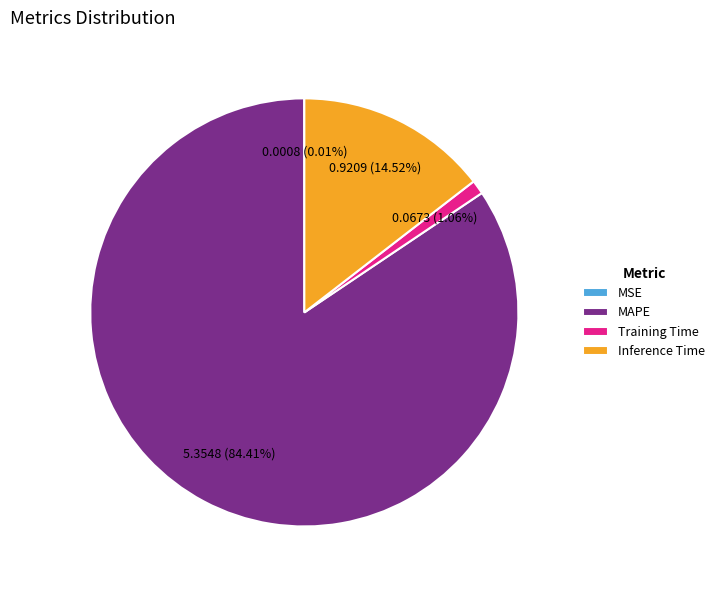

What is the majority slice?

MAPE